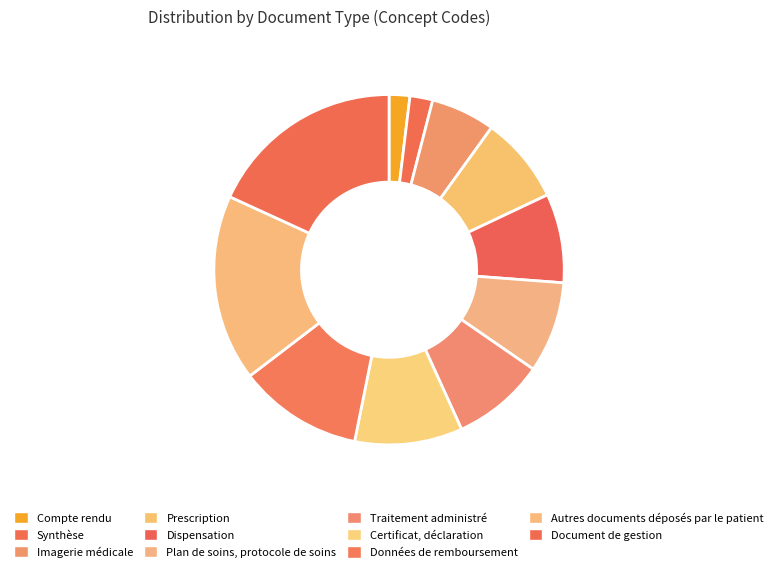

To the nearest percent, what is the difference between the largest and smallest slice percentages?

16%